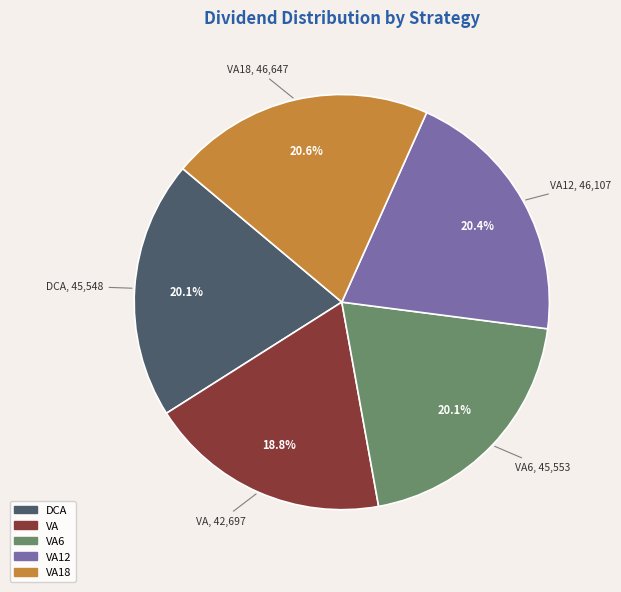

Is there a majority slice in this chart?

No